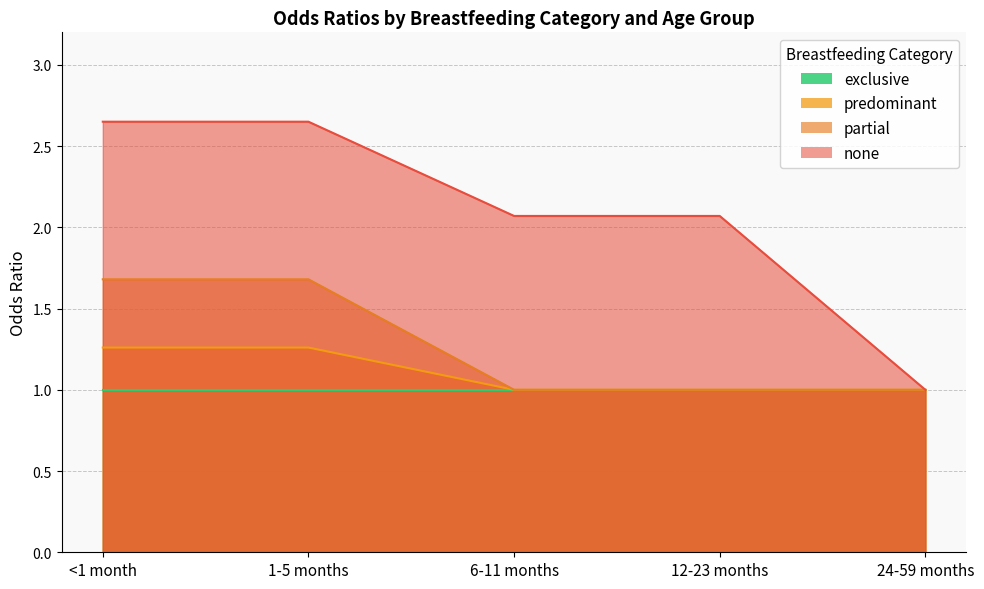

Is the value of none at 6-11 months greater than the value of partial at 12-23 months?

Yes